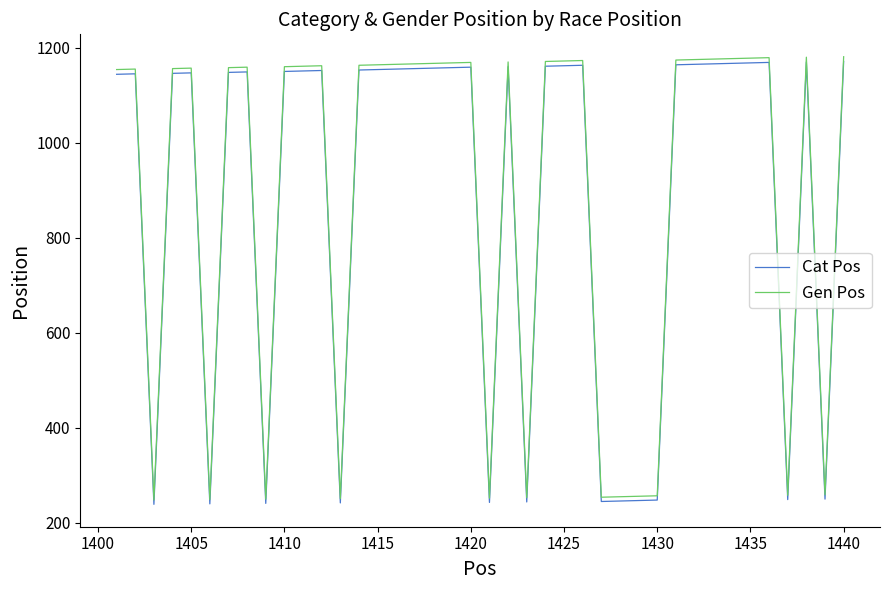

What is the maximum value for Cat Pos?

1171